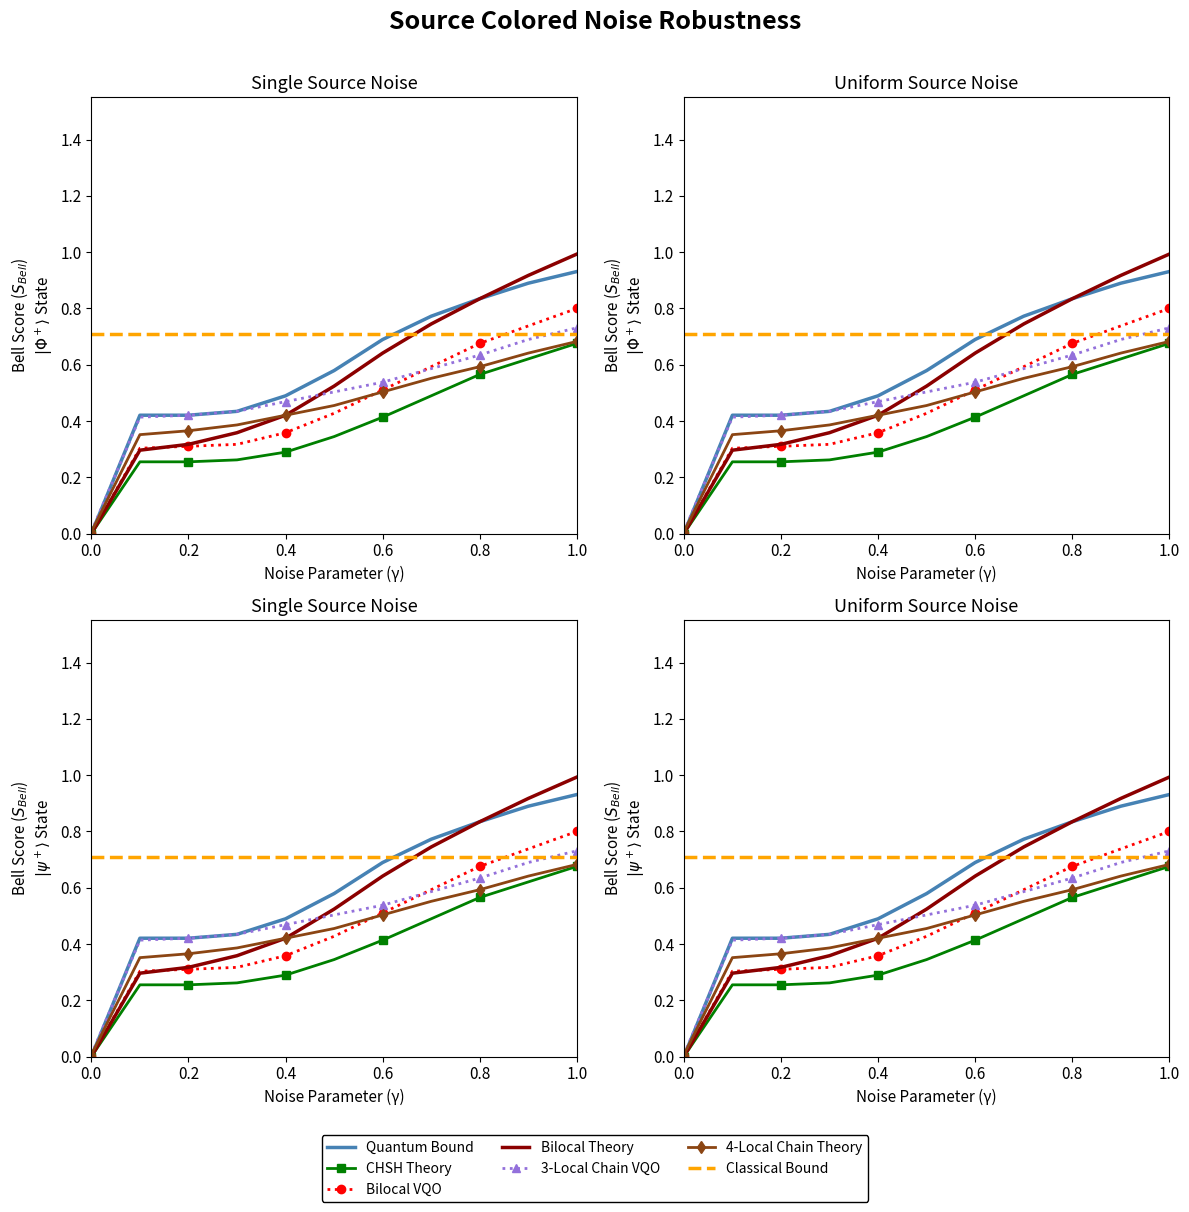

List the series in order of their peak value, lowest first.

Row 1, Row 5, Row 4, Row 2, Row 0, Row 3